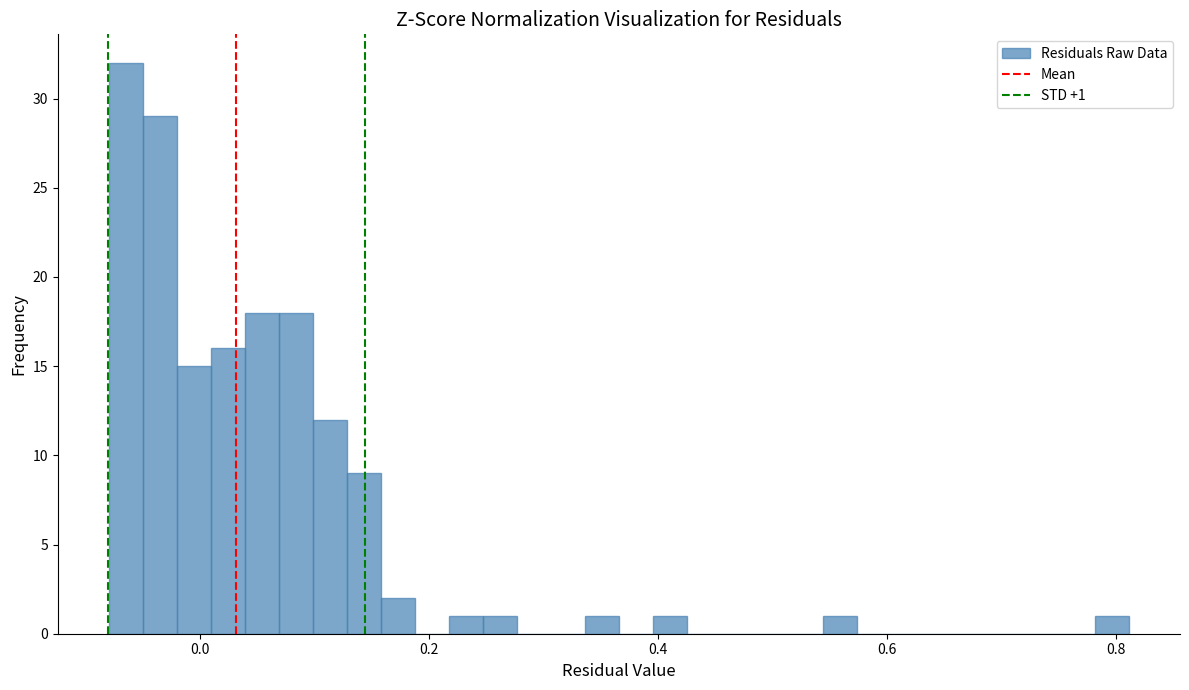

Around what value on the x-axis is the tallest bar? Give the approximate position of its centre, as read against the axis.

-0.06